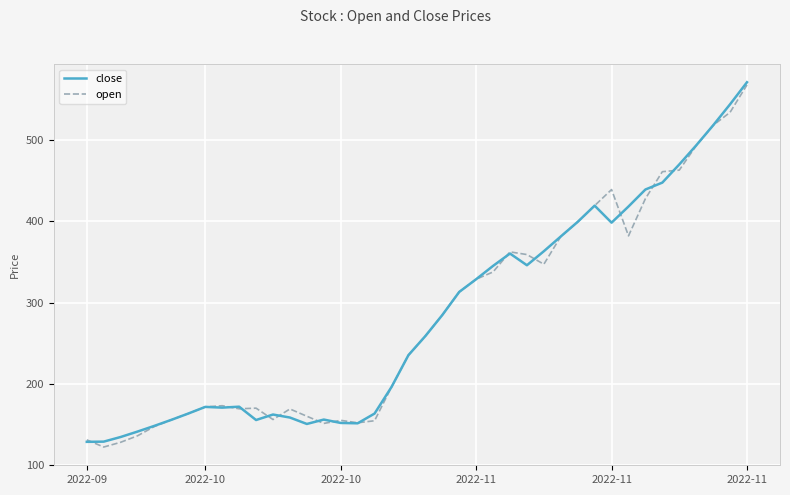

What is the minimum value shown in the chart?

122.2